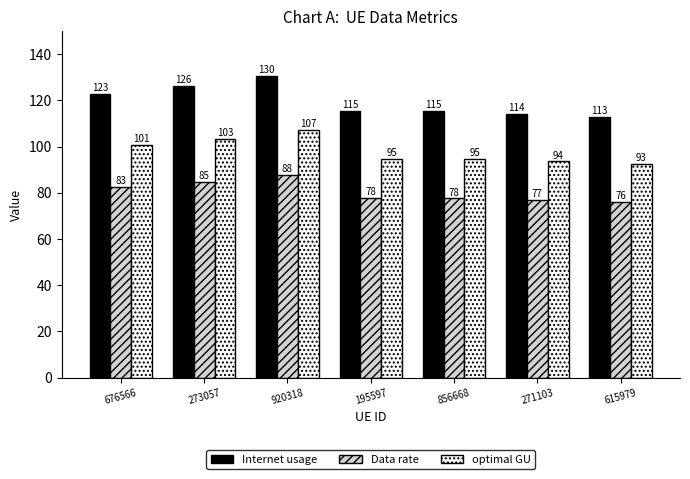

Which series has the largest total across all categories?

Internet usage